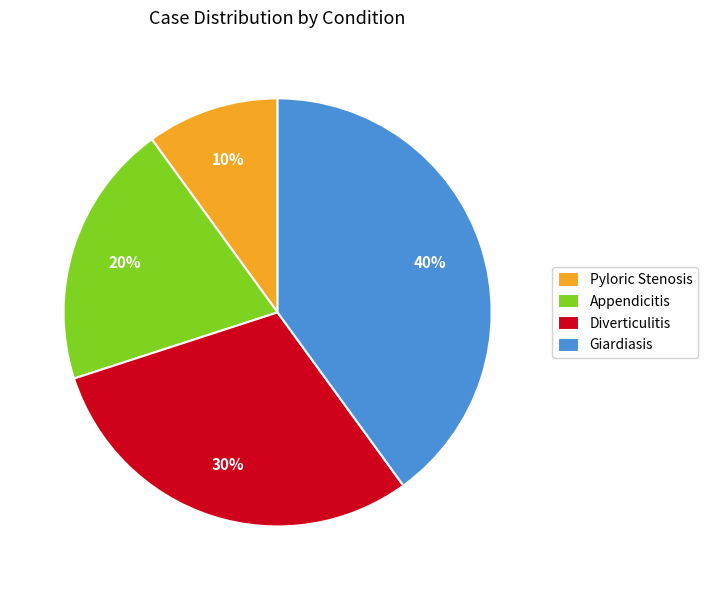

To the nearest percent, what portion does Diverticulitis represent?

30%